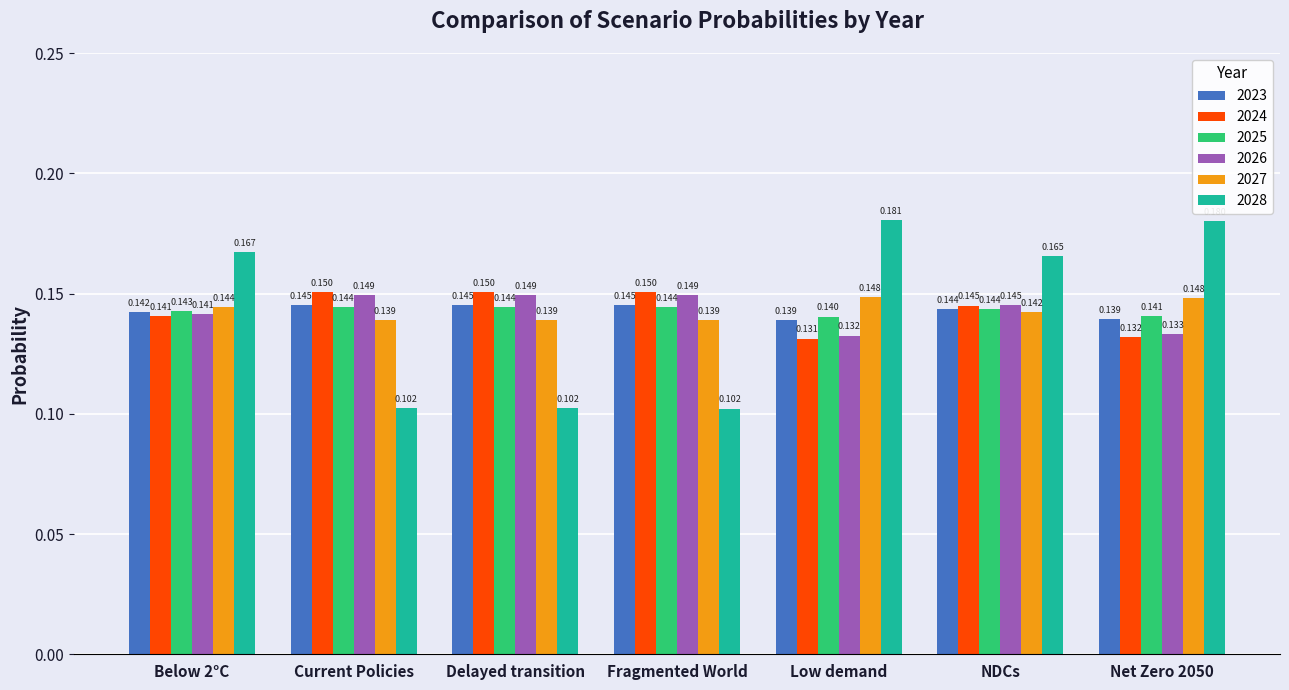

At which label is 2025 closest to 0?

Low demand